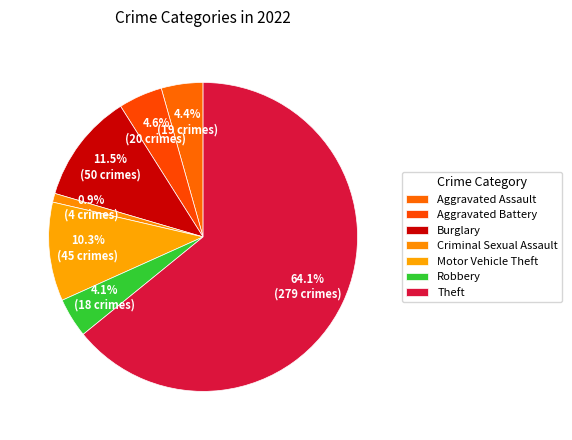

True or false: Criminal Sexual Assault accounts for 14% of the total.

False